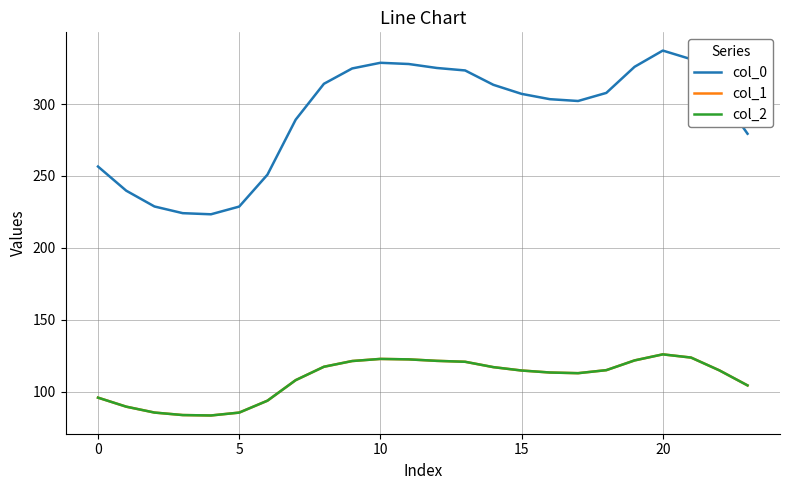

Is this an area chart (filled region under the line)?

No